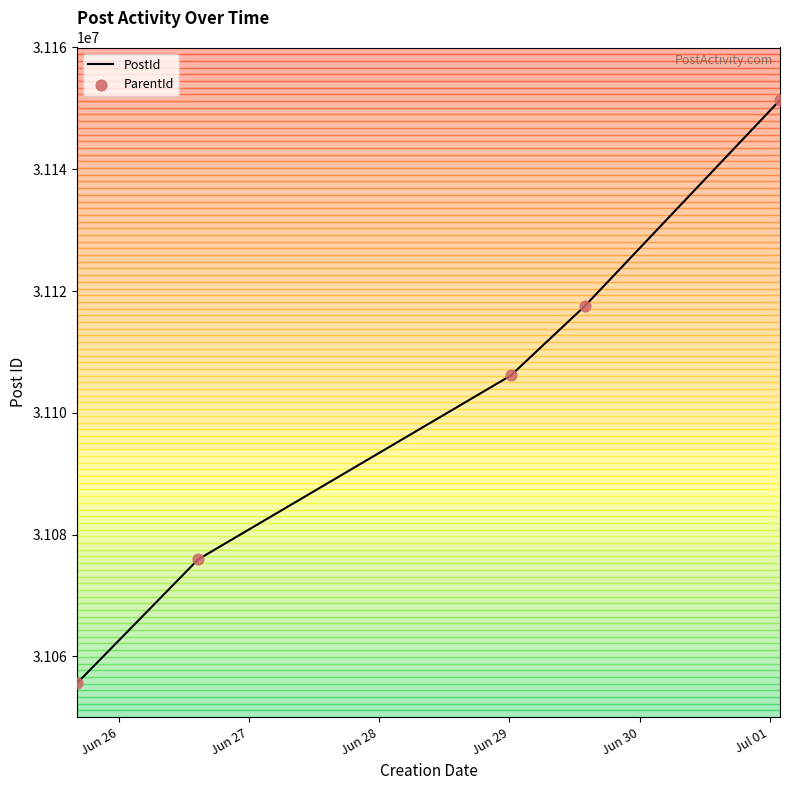

What is the difference between the maximum and second lowest values?

75438